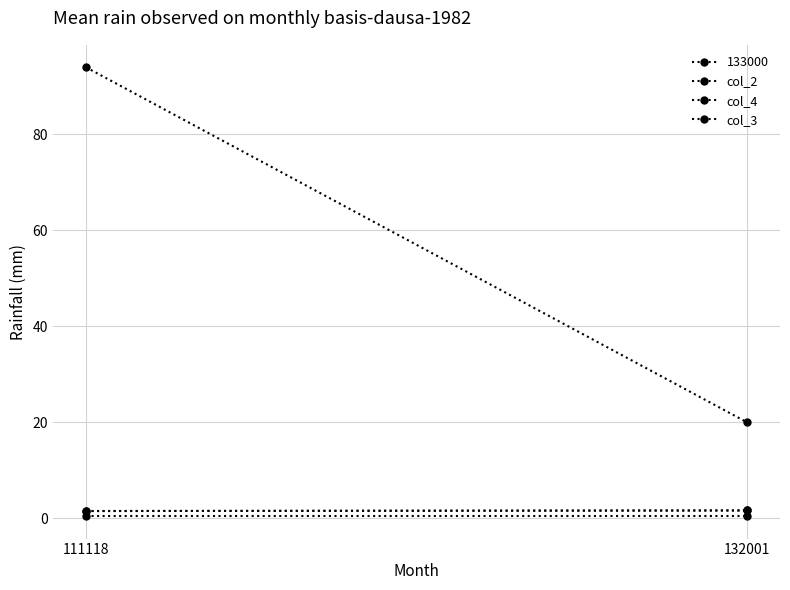

What is the value of the col_3 point at the 2nd from the left?

1.6